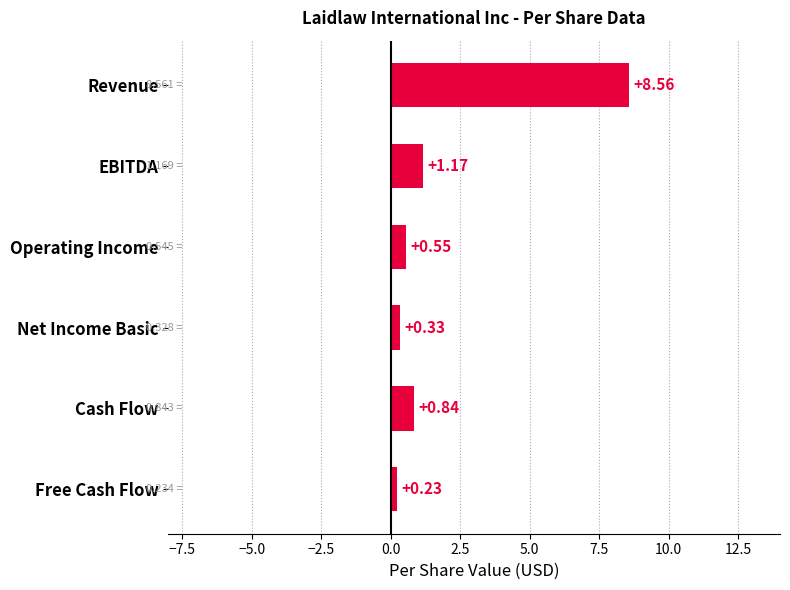

Between Operating Income and EBITDA, which is larger?

EBITDA